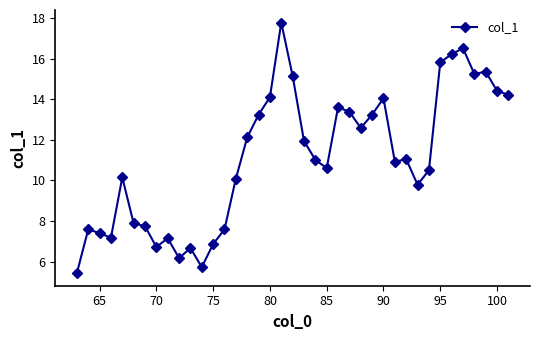

What is the difference between the maximum and second lowest values?

12.1